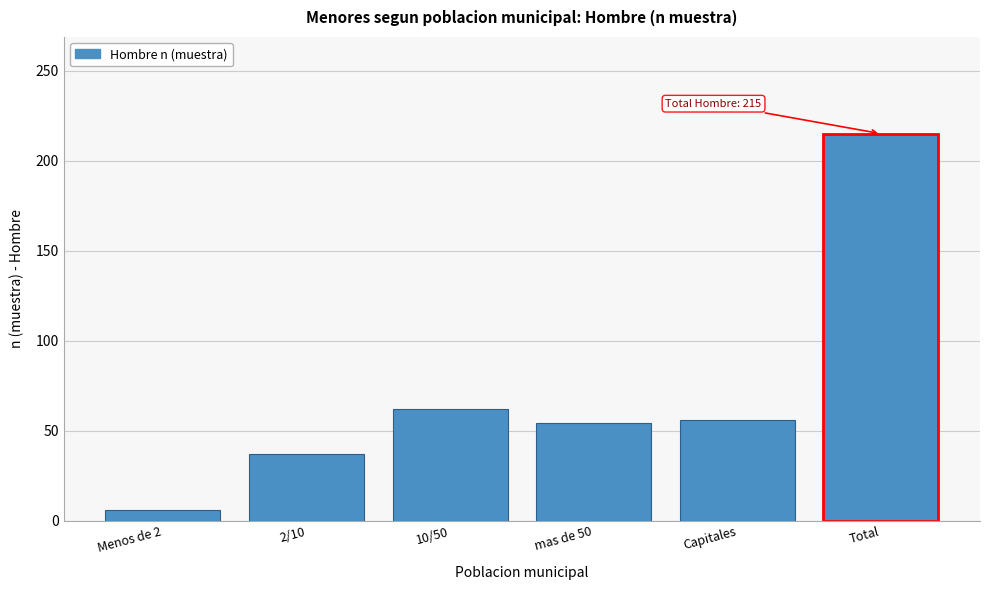

Reading right to left, extract all data points from this chart.

Total=215	Capitales=56	mas de 50=54	10/50=62	2/10=37	Menos de 2=6